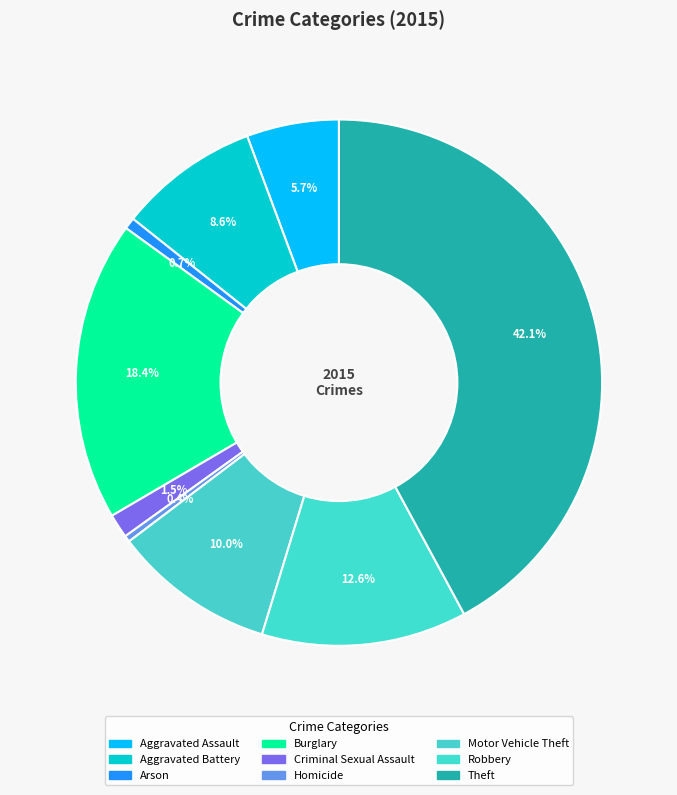

What percentage is NOT represented by Burglary?

81.6%